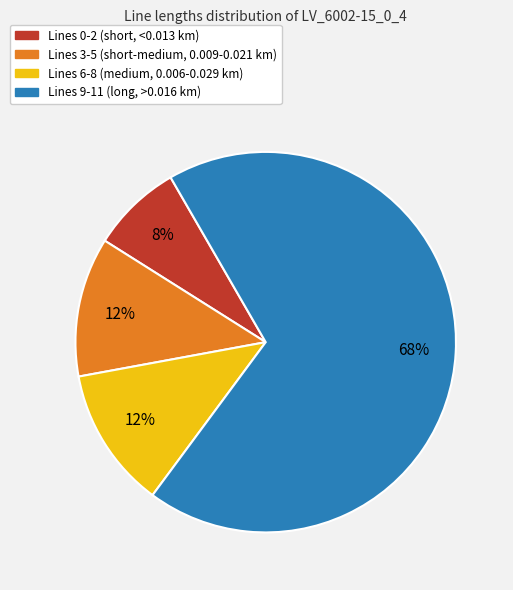

Does any single category account for the majority?

Yes